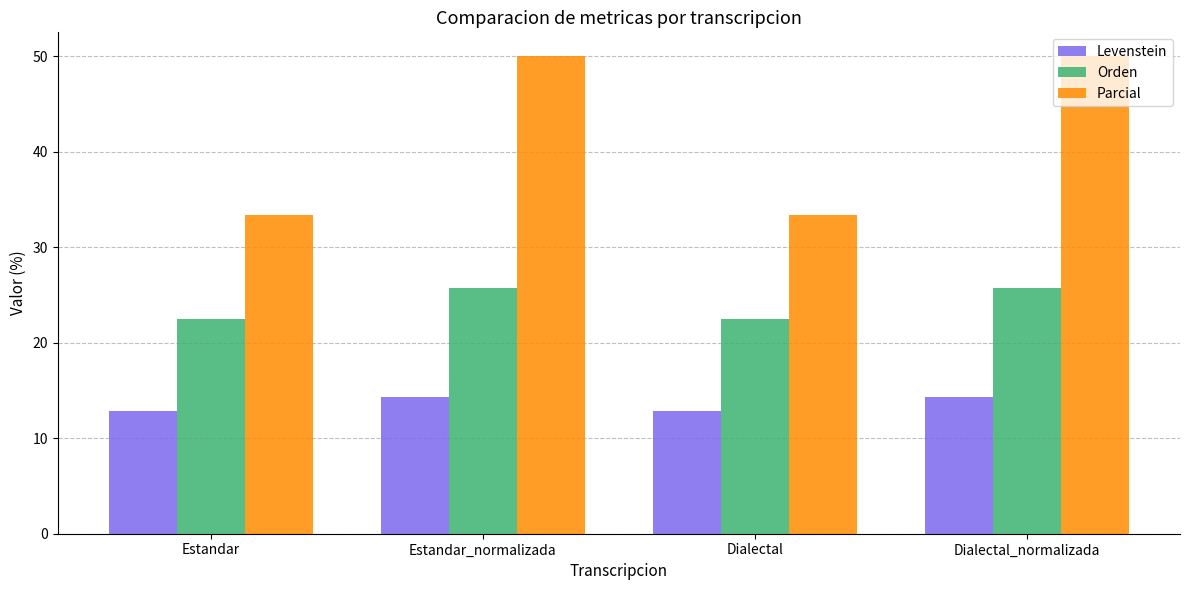

List the series in order of their overall mean, lowest first.

Levenstein, Orden, Parcial